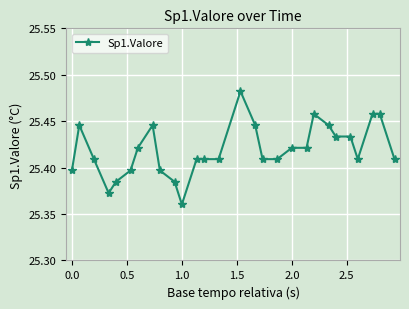

How many values are between 25 and 26?

28